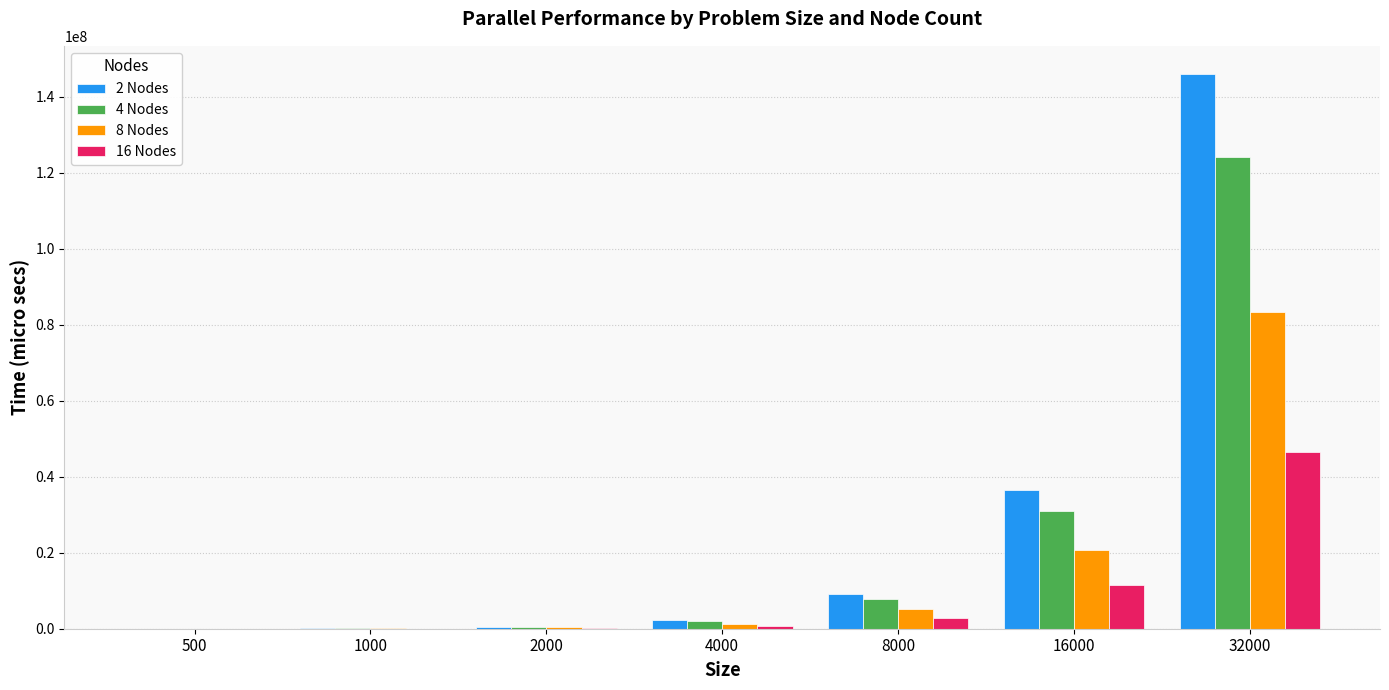

At which category is the sum across all series the highest?

32000